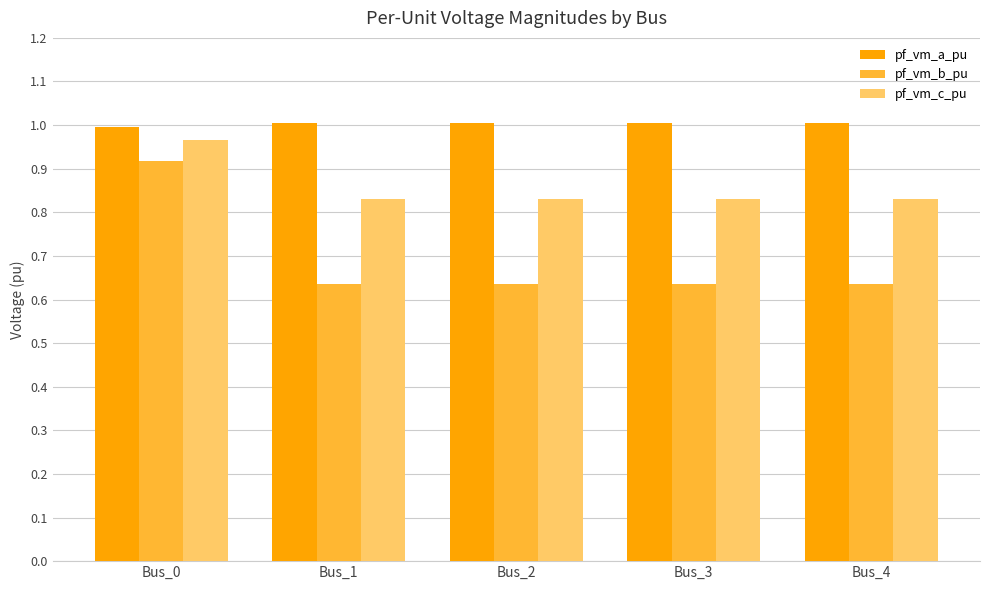

Is it true that pf_vm_b_pu equals 0.8 at Bus_3?

False